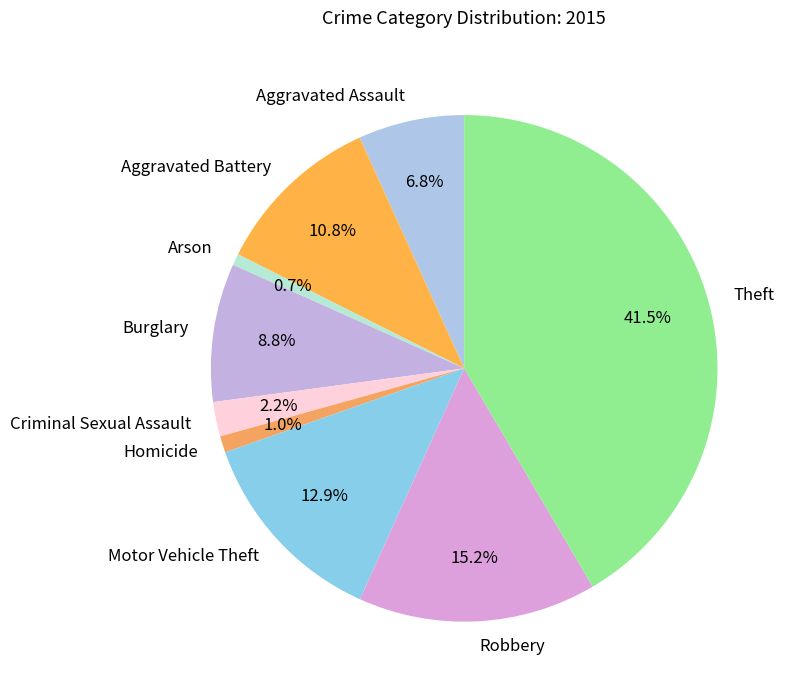

What is the largest slice in the pie chart?

Theft